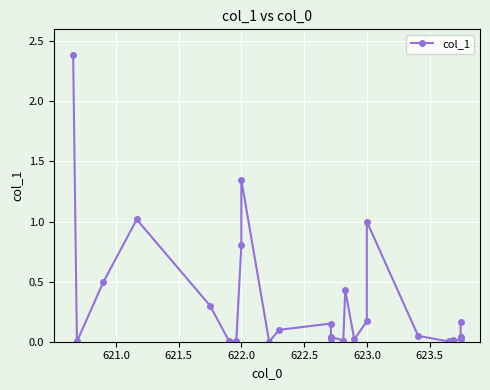

True or false: the data has more than 0 interior local peaks.

True